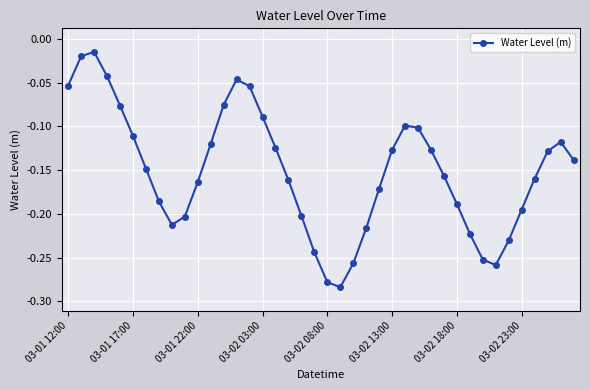

What is the sum of all values?

-6.1